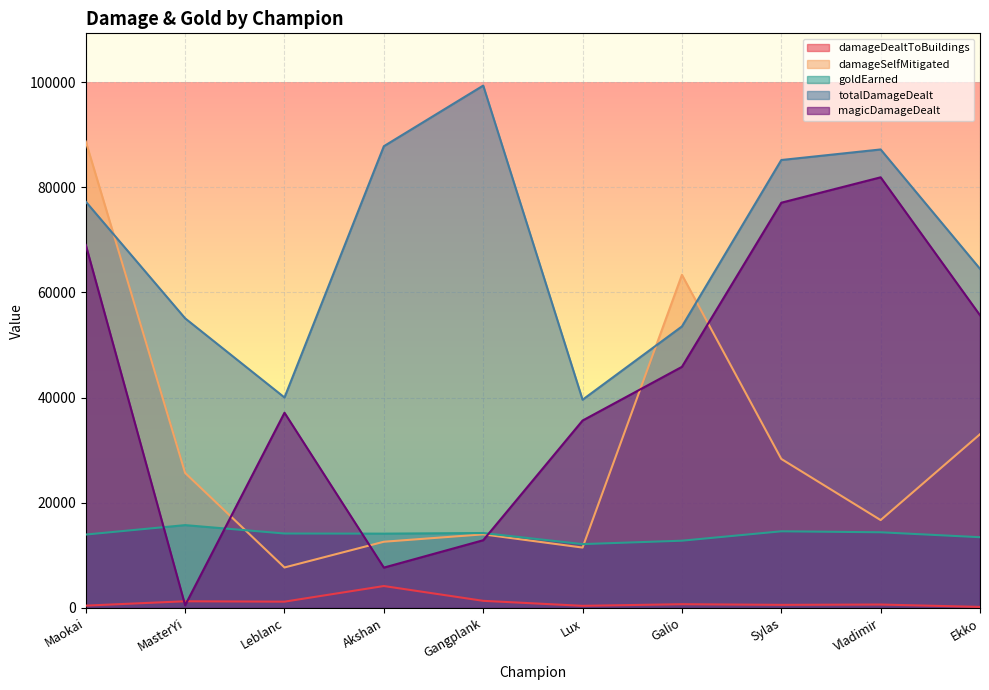

What are all the series names shown in the legend?

damageDealtToBuildings, damageSelfMitigated, goldEarned, totalDamageDealt, magicDamageDealt